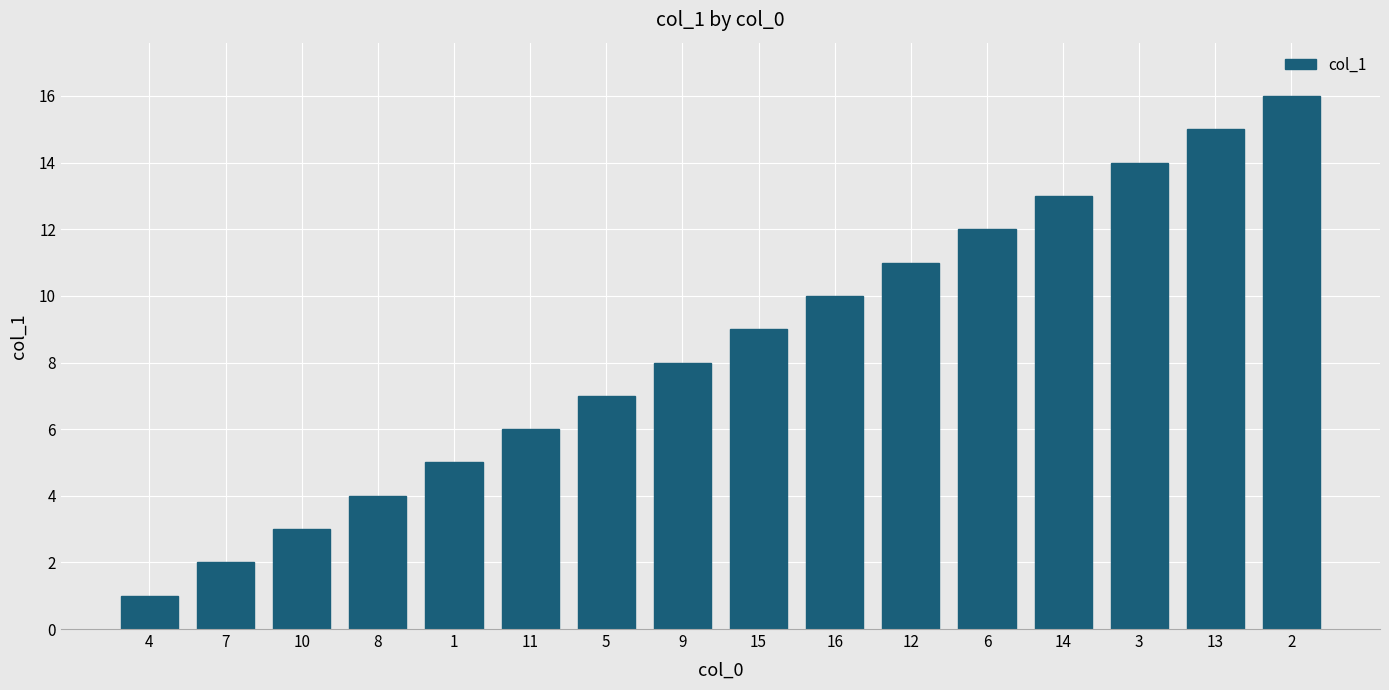

The chart shows a value of 20 at 3. True or false?

False